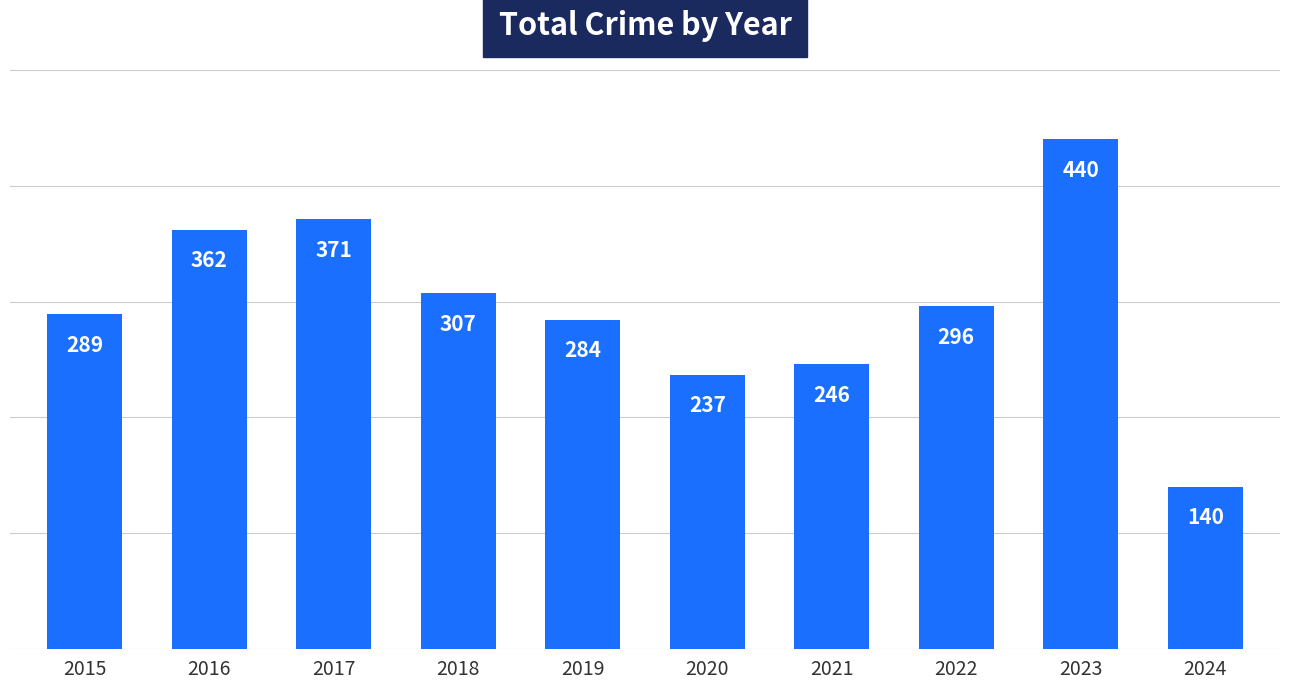

Does the chart contain any negative values?

No